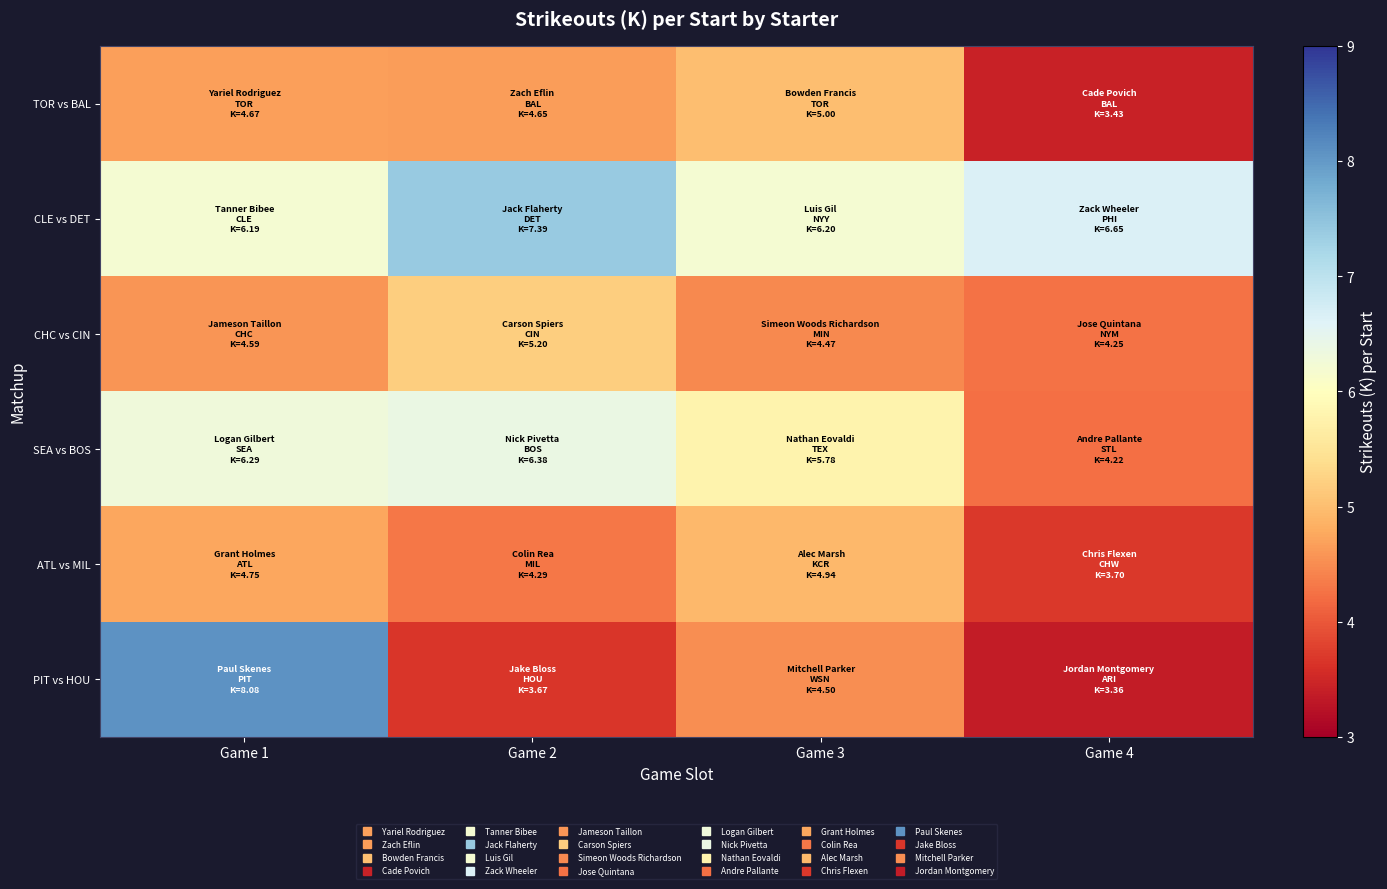

Which series has the widest spread of values?

PIT vs HOU